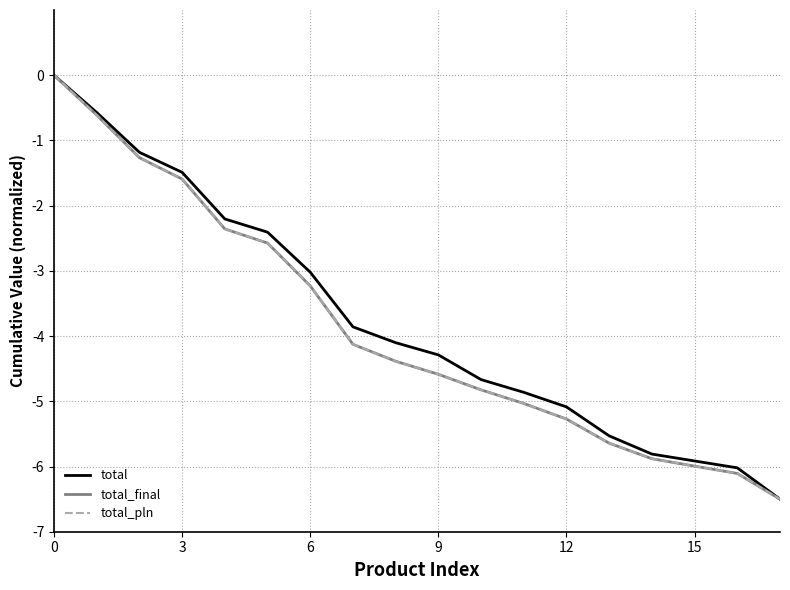

What is the smallest value displayed?

-6.5